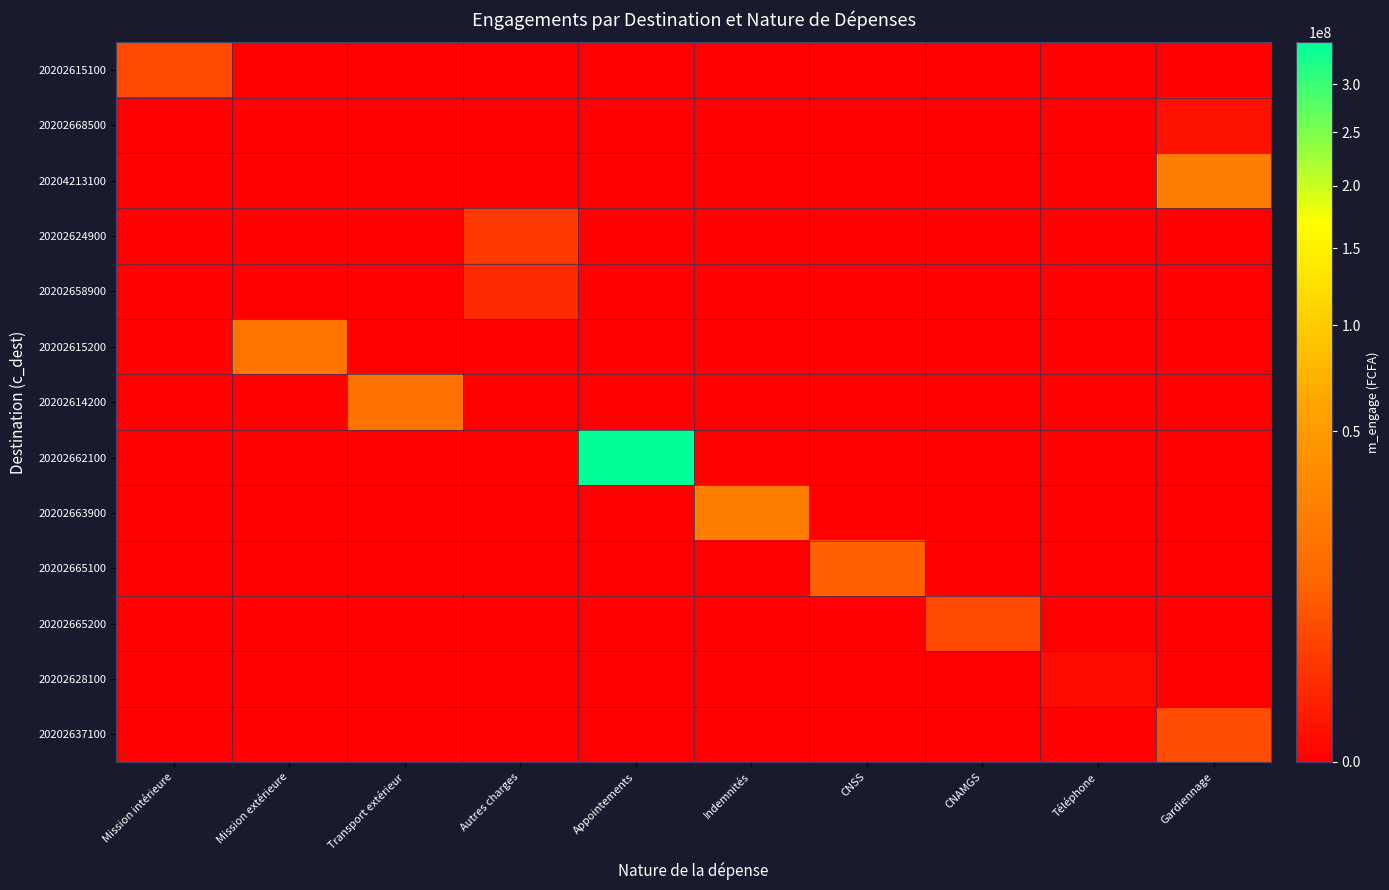

At which category is the sum across all series the highest?

Appointements